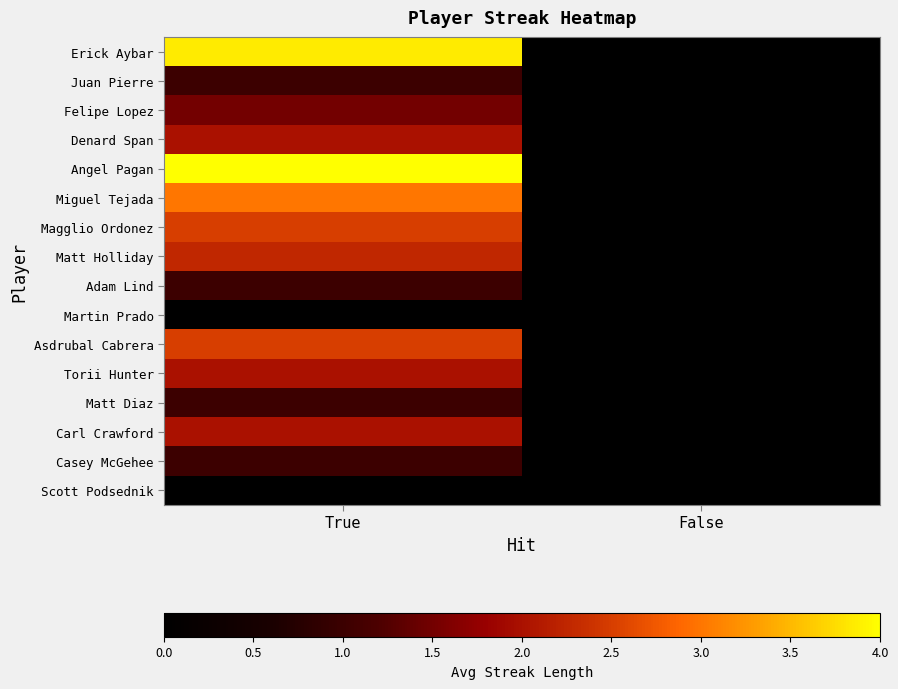

Count the number of data series in this chart.

16